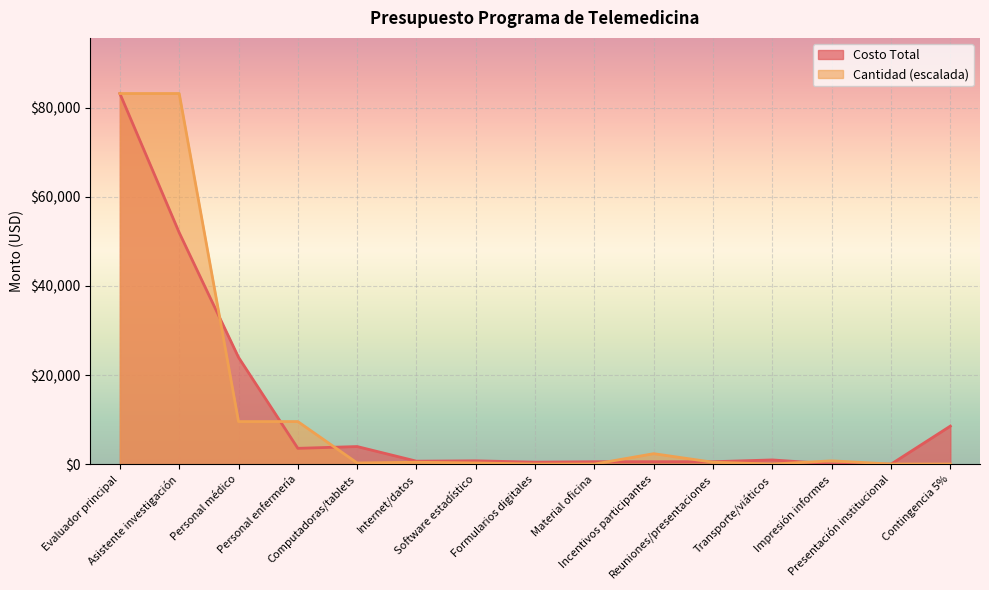

Read the Cantidad value at Asistente investigación.

83136.0